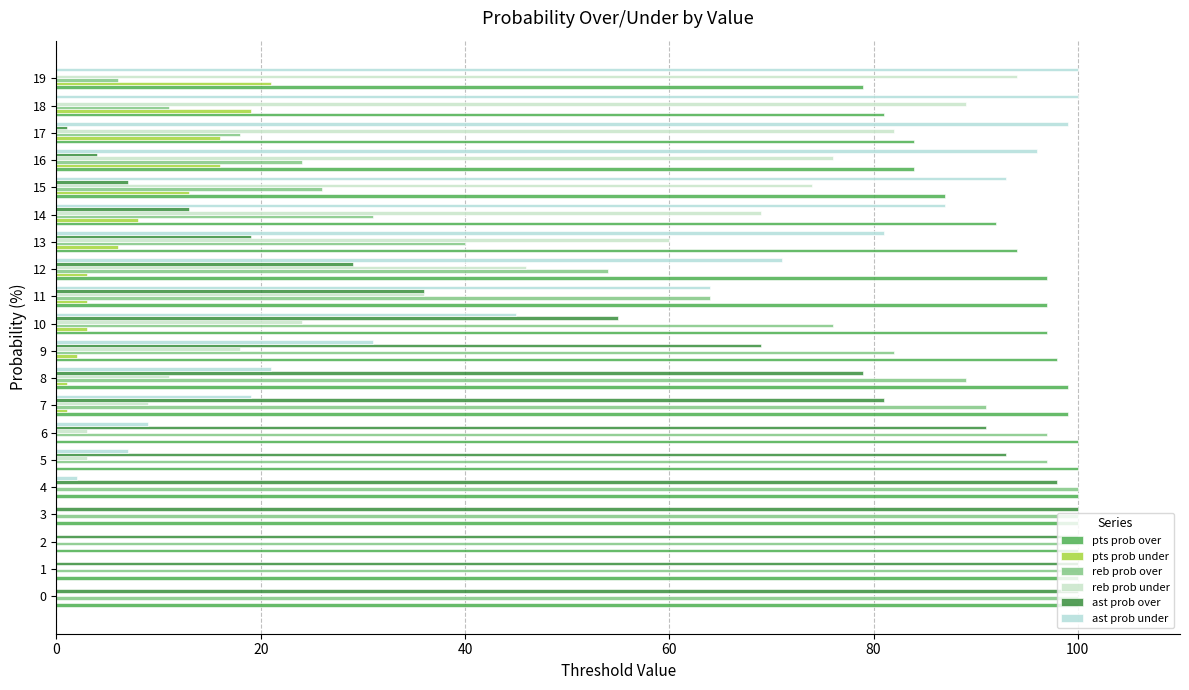

Where is reb prob over nearest to the value 53?

12